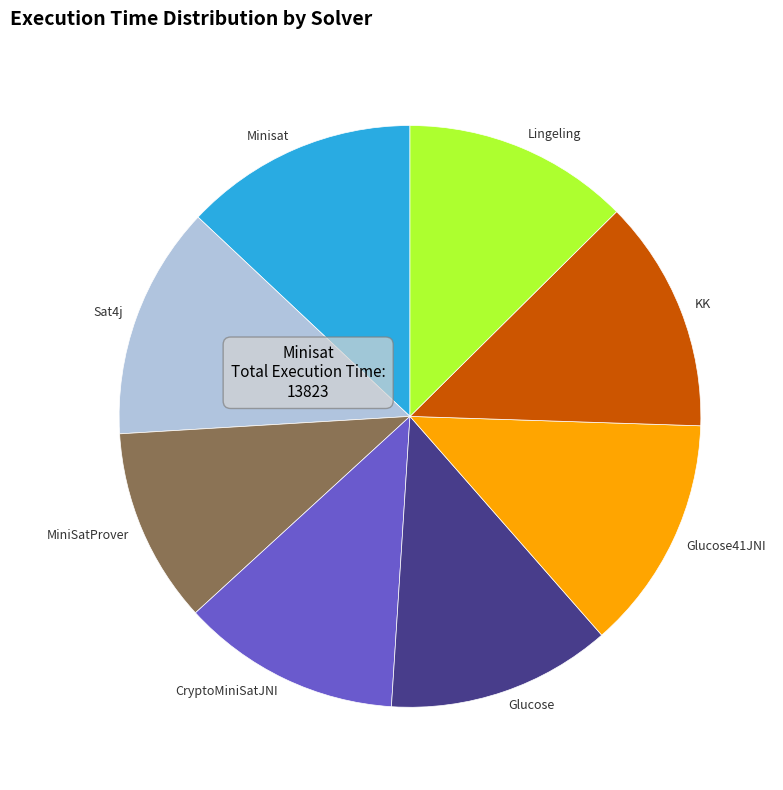

What is the ratio of the value at Glucose to the value at Glucose41JNI?

1.0